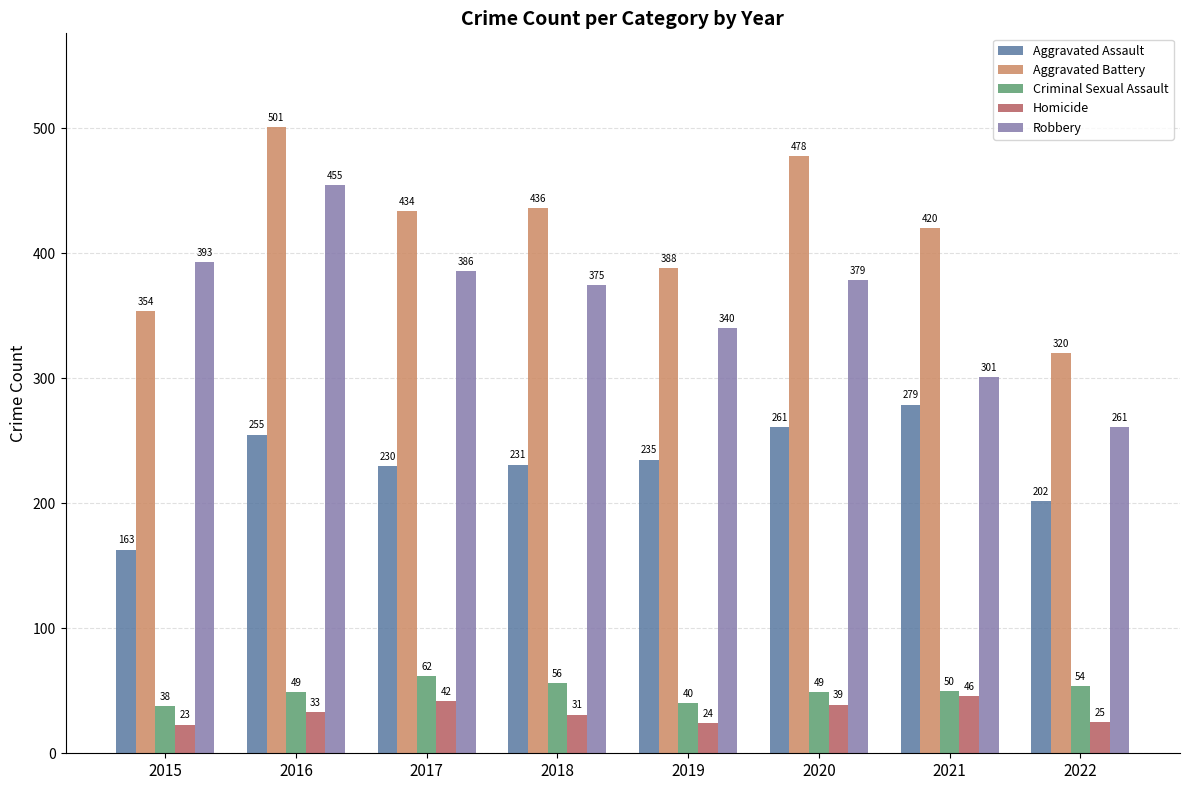

Reading left to right, extract all data points from this chart.

Aggravated Assault: 163	255	230	231	235	261	279	202
Aggravated Battery: 354	501	434	436	388	478	420	320
Criminal Sexual Assault: 38	49	62	56	40	49	50	54
Homicide: 23	33	42	31	24	39	46	25
Robbery: 393	455	386	375	340	379	301	261